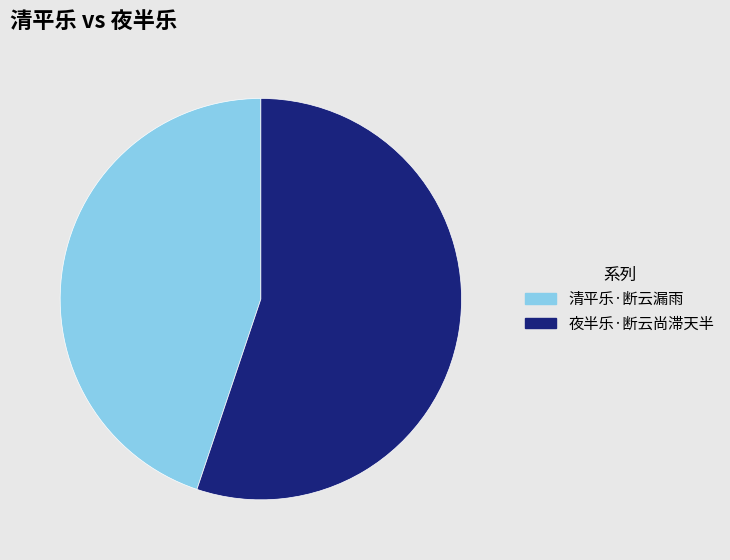

The 夜半乐·断云尚滞天半 slice represents 63% of the pie. True or false?

False